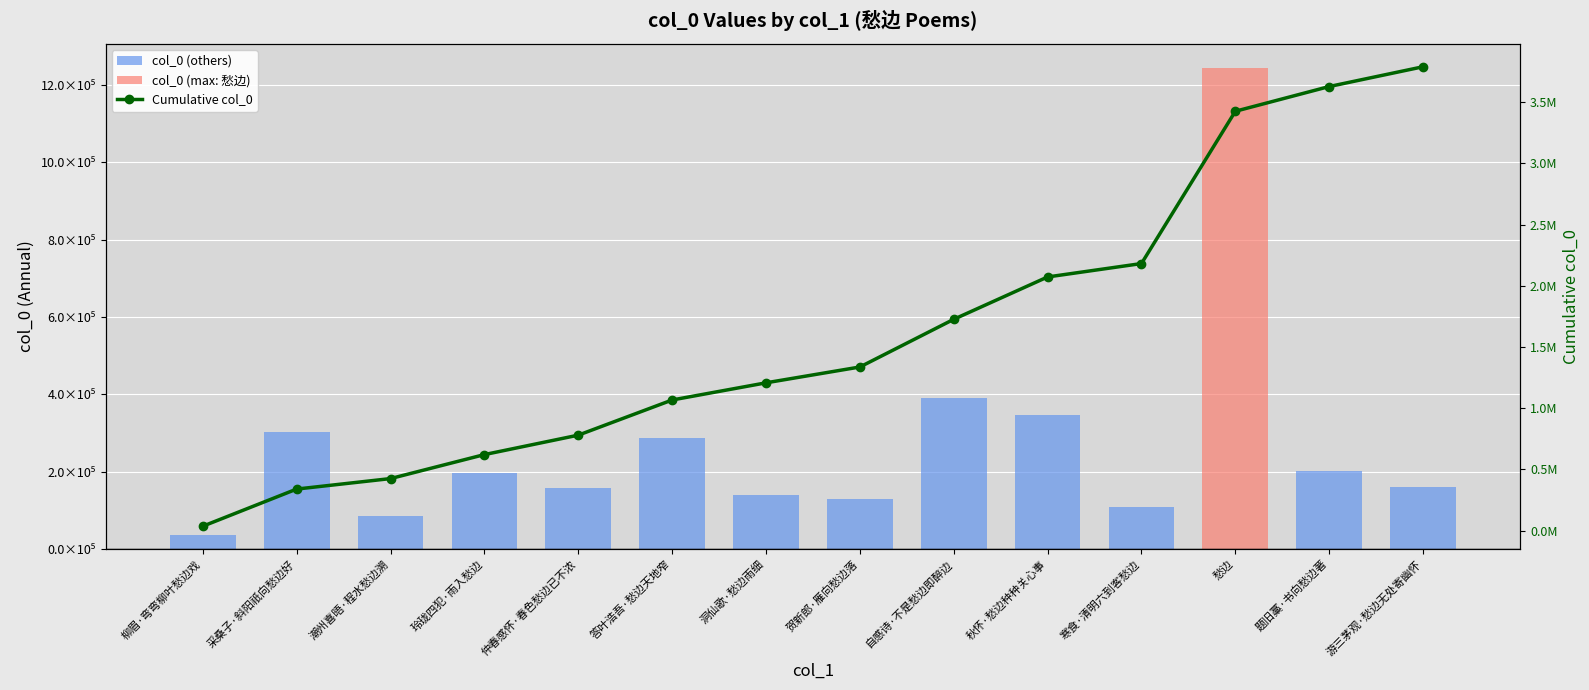

Rank the series at 游三茅观·愁边无处寄幽怀 from lowest to highest value.

col_0, Cumulative col_0